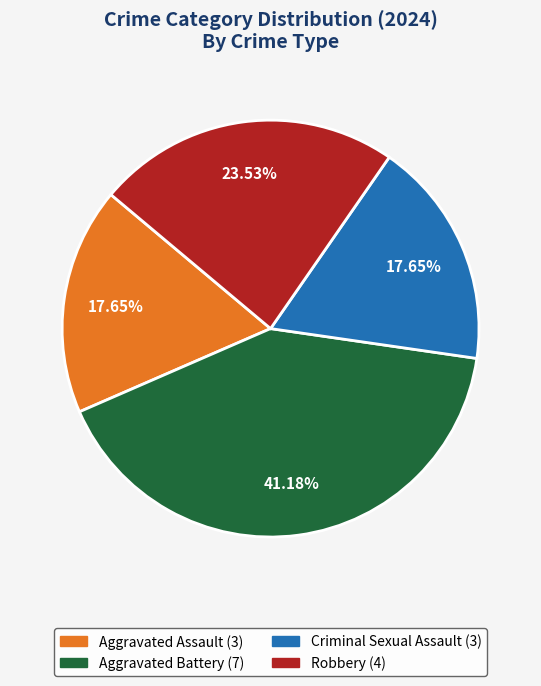

To the nearest percent, what portion does Robbery represent?

24%